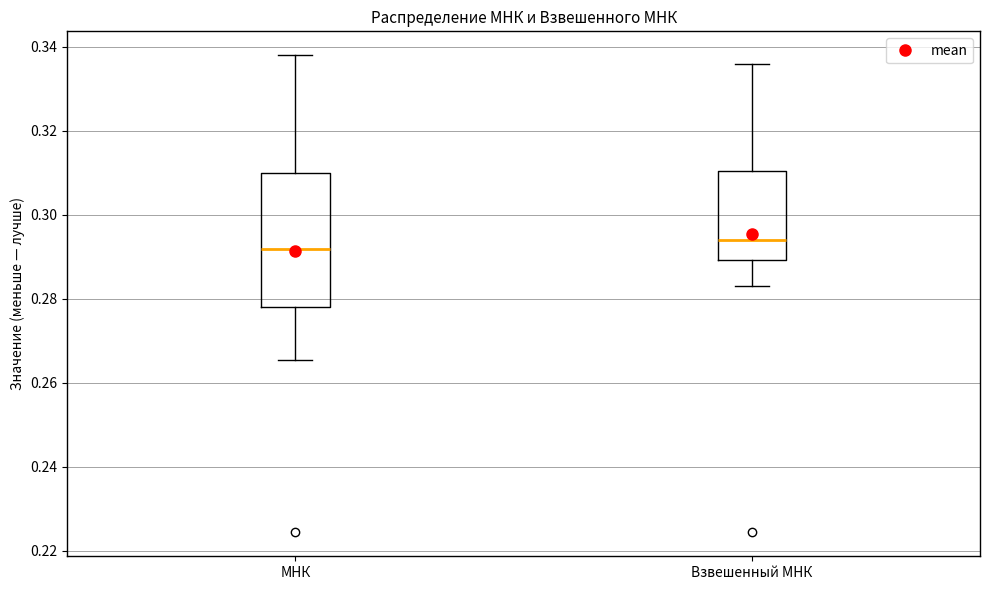

Reading left to right, transcribe this box plot: for each box, give where its median line is, the range the box spans, and where its two whiskers end, as read against the y-axis. The values are not printed on the chart, so give them approximately, as read against the axis.

МНК: median 0.292, box 0.278 to 0.310, whiskers 0.266 to 0.338
Взвешенный МНК: median 0.294, box 0.290 to 0.310, whiskers 0.284 to 0.336